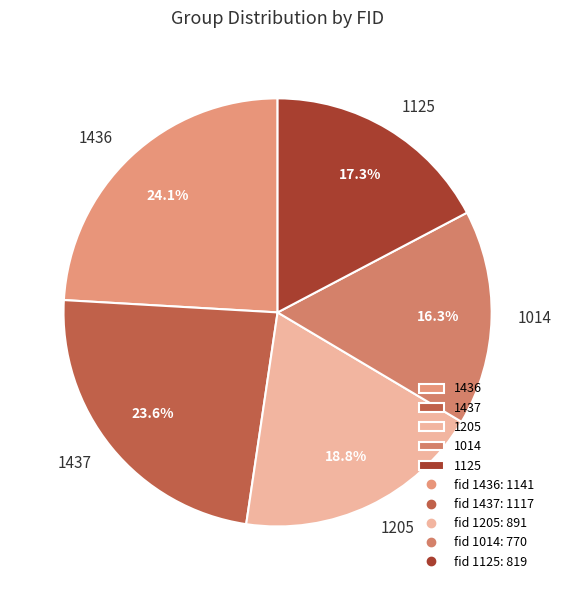

Which has a higher value, 1014 or 1437?

1437